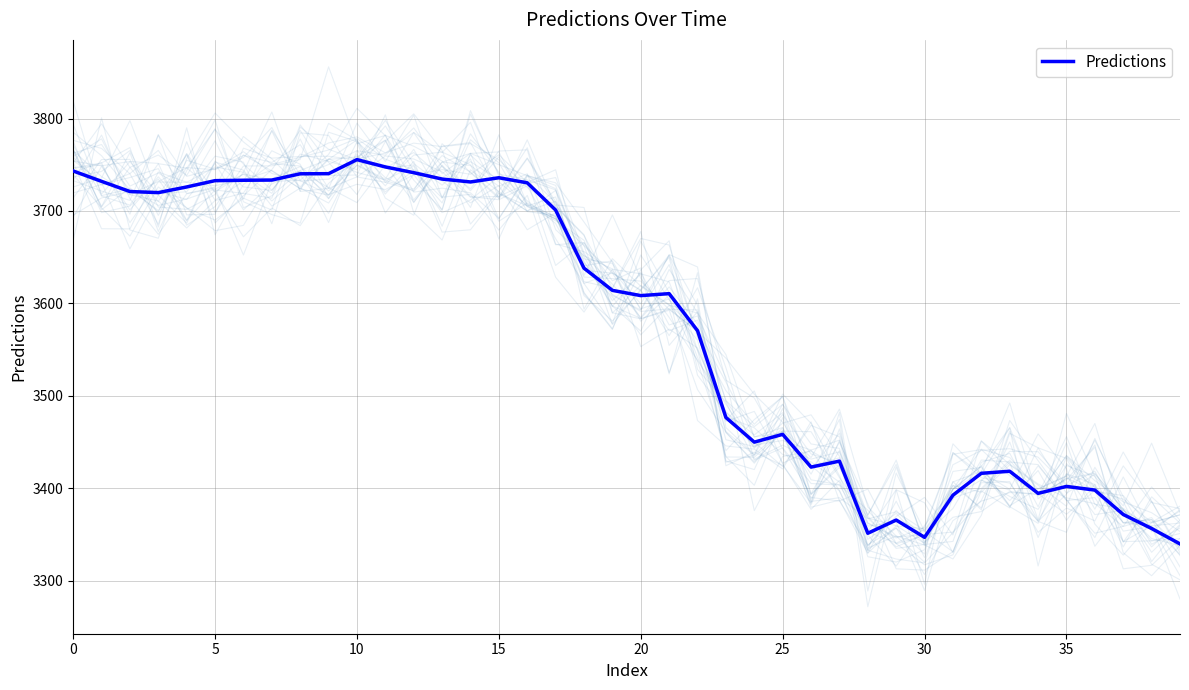

True or false: the data has more than 2 interior local peaks.

True